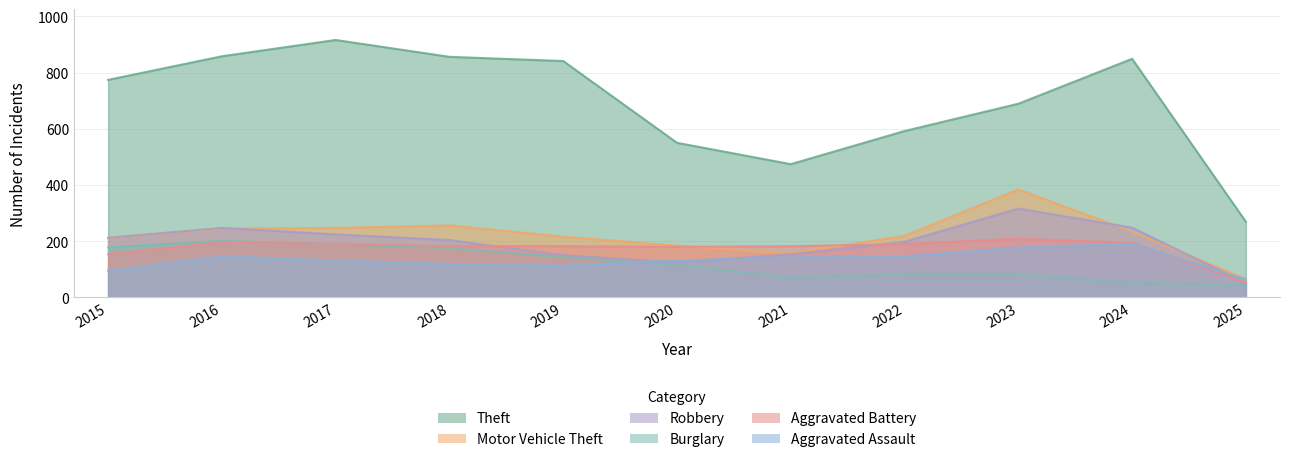

Reading left to right, transcribe all the data shown in this chart.

Theft: 774	858	916	856	841	550	474	592	689	849	269
Motor Vehicle Theft: 211	245	247	256	216	184	156	219	384	234	65
Robbery: 212	247	224	204	150	124	153	198	316	248	51
Burglary: 178	201	189	176	143	115	71	82	82	52	43
Aggravated Battery: 154	196	191	183	182	180	182	190	209	194	52
Aggravated Assault: 95	146	131	119	113	131	142	146	177	191	64